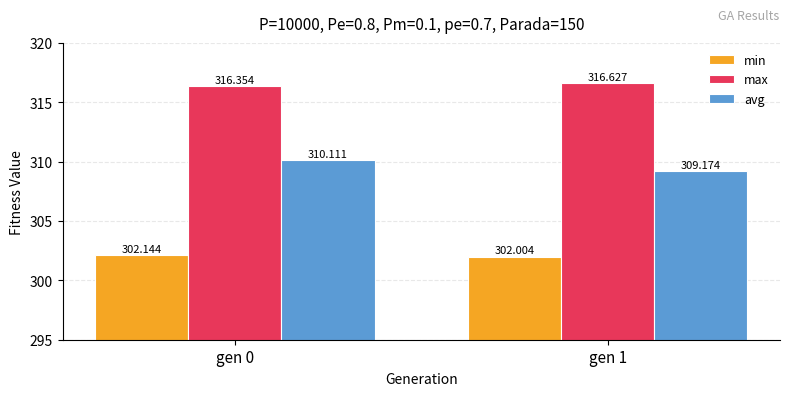

What is the smallest value displayed?

302.0